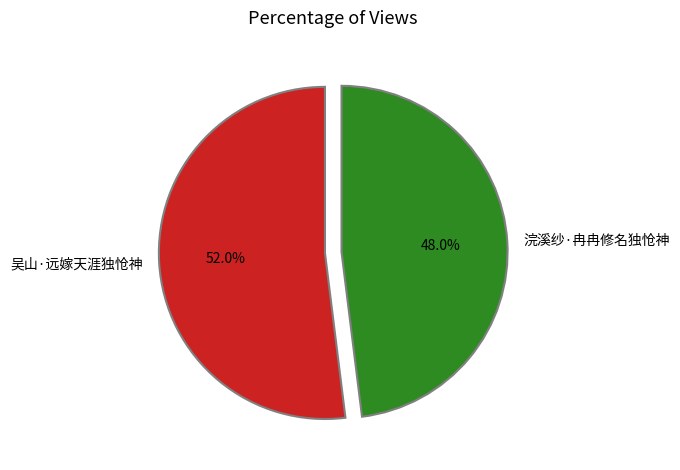

True or false: 浣溪纱·冉冉修名独怆神 accounts for 48% of the total.

True